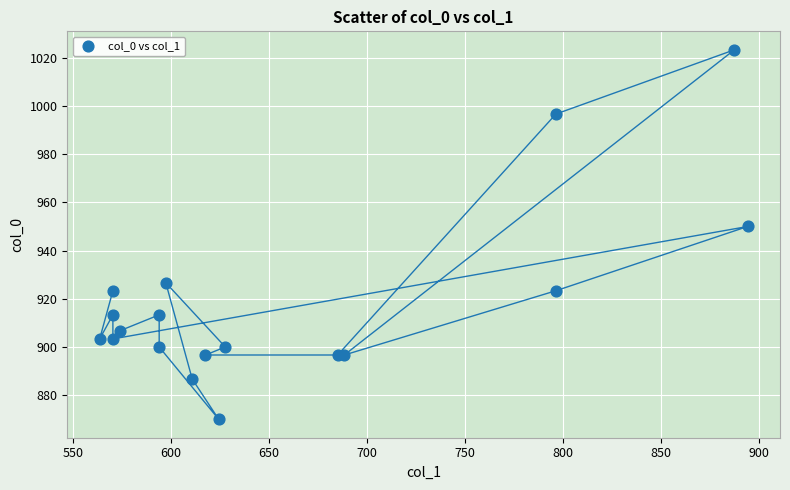

What Y value in the scatter plot is closest to 946?

950.0